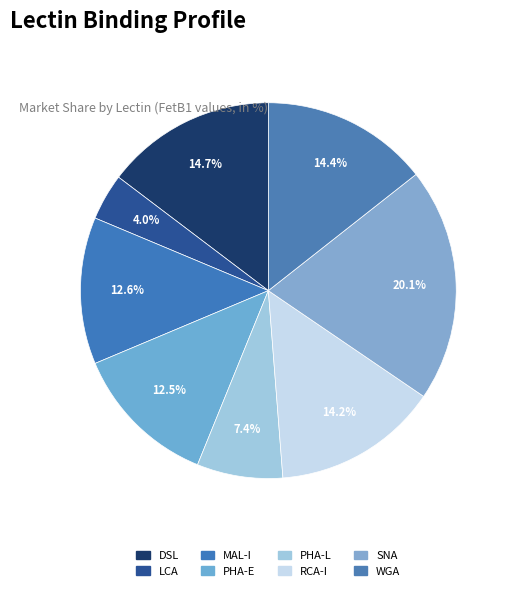

Is it true that RCA-I is 14% of the pie?

True